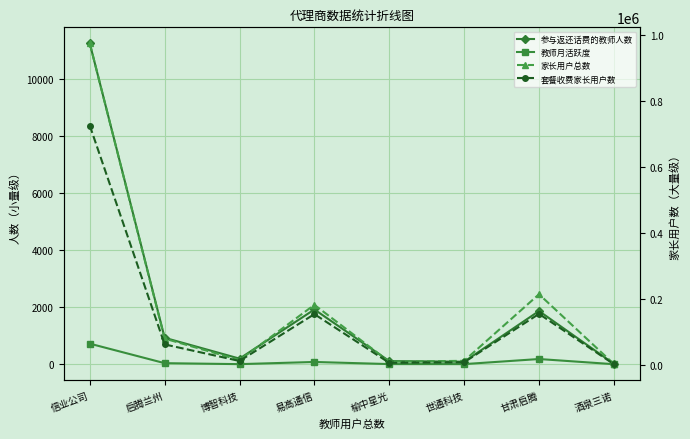

At which label is 套餐收费家长用户数 closest to 363709?

甘肃启腾